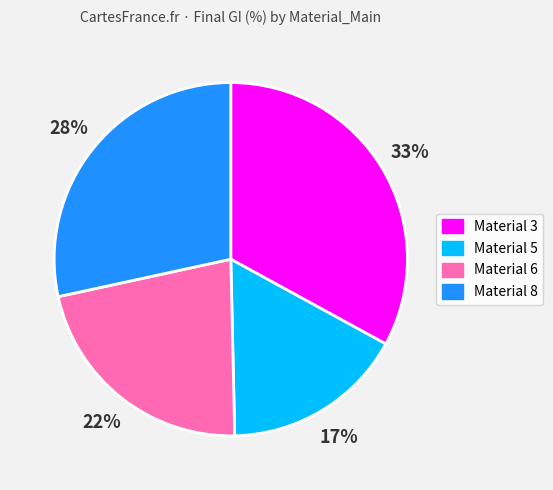

To the nearest percent, what is the average slice percentage?

25%